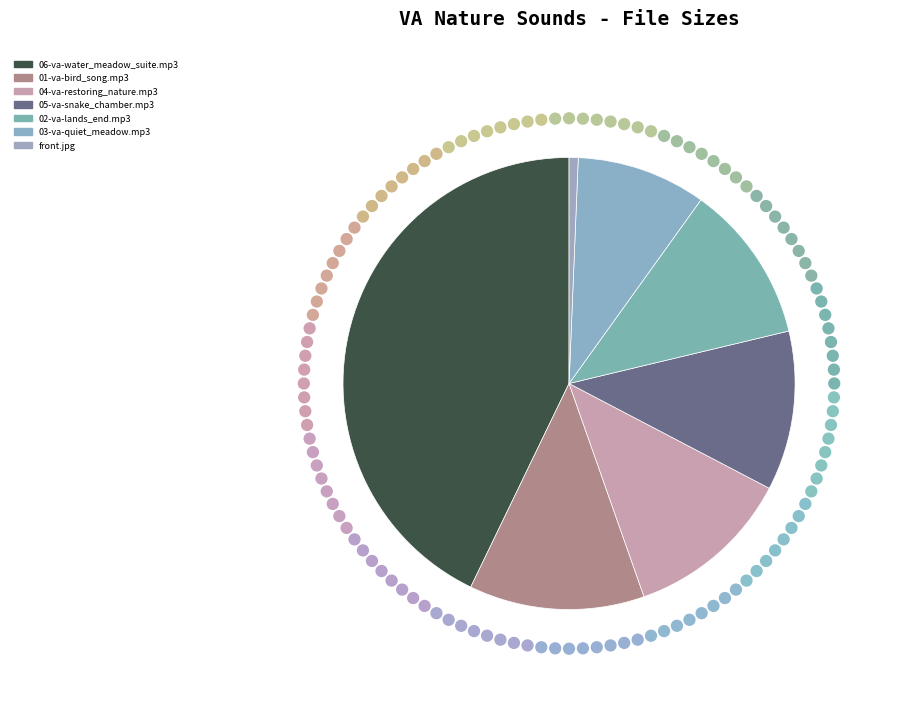

What percentage is the 04-va-restoring_nature.mp3 slice, to the nearest percent?

12%